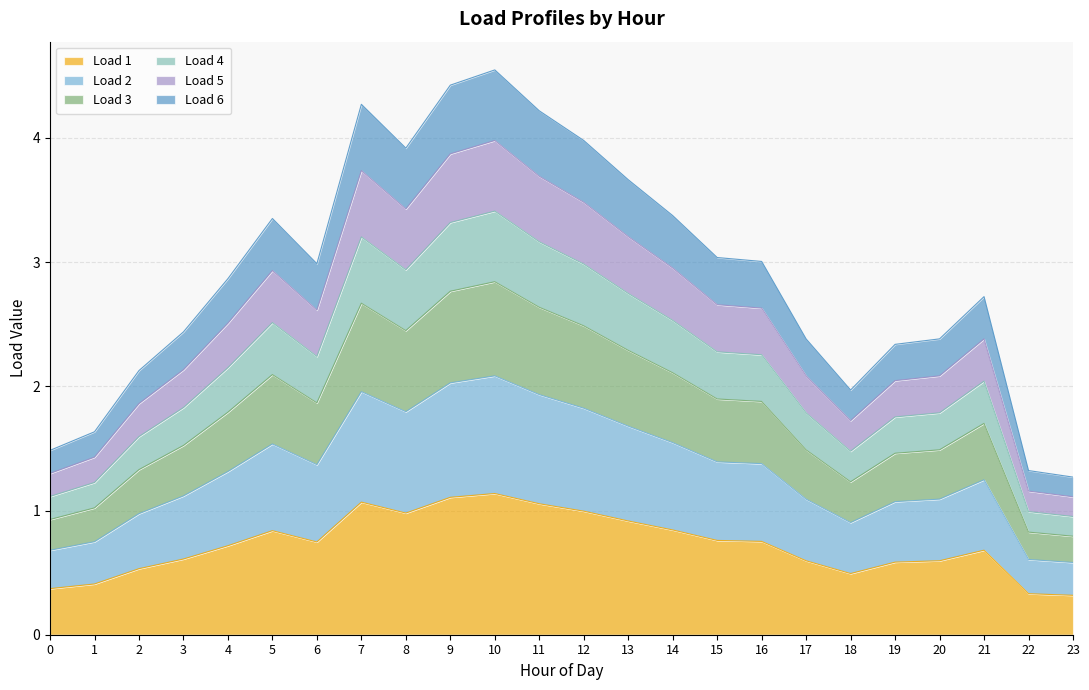

In Load 3, how many points are higher than both neighbors (excluding endpoints)?

4